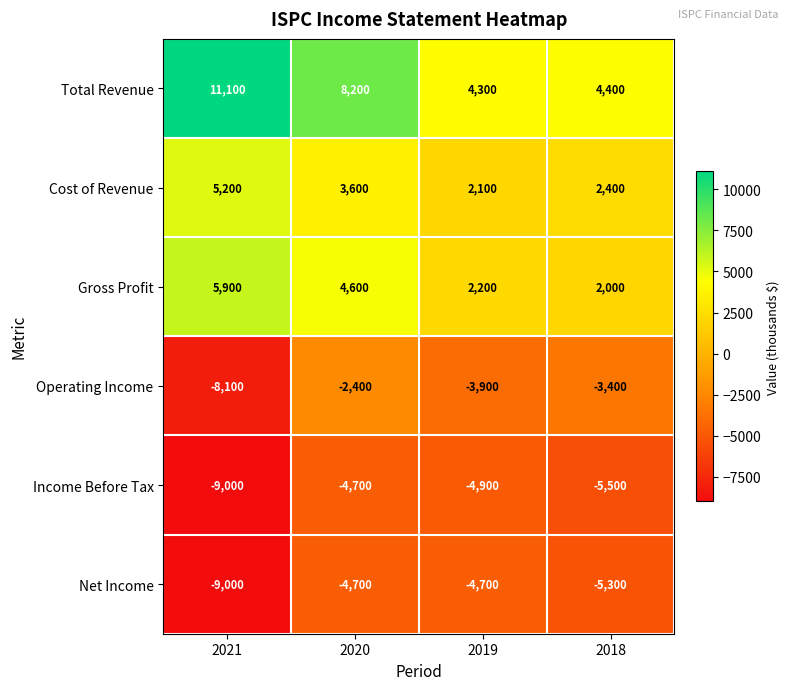

Reading right to left, list all the values displayed in this chart.

Total Revenue: 4400	4300	8200	11100
Cost of Revenue: 2400	2100	3600	5200
Gross Profit: 2000	2200	4600	5900
Operating Income: -3400	-3900	-2400	-8100
Income Before Tax: -5500	-4900	-4700	-9000
Net Income: -5300	-4700	-4700	-9000